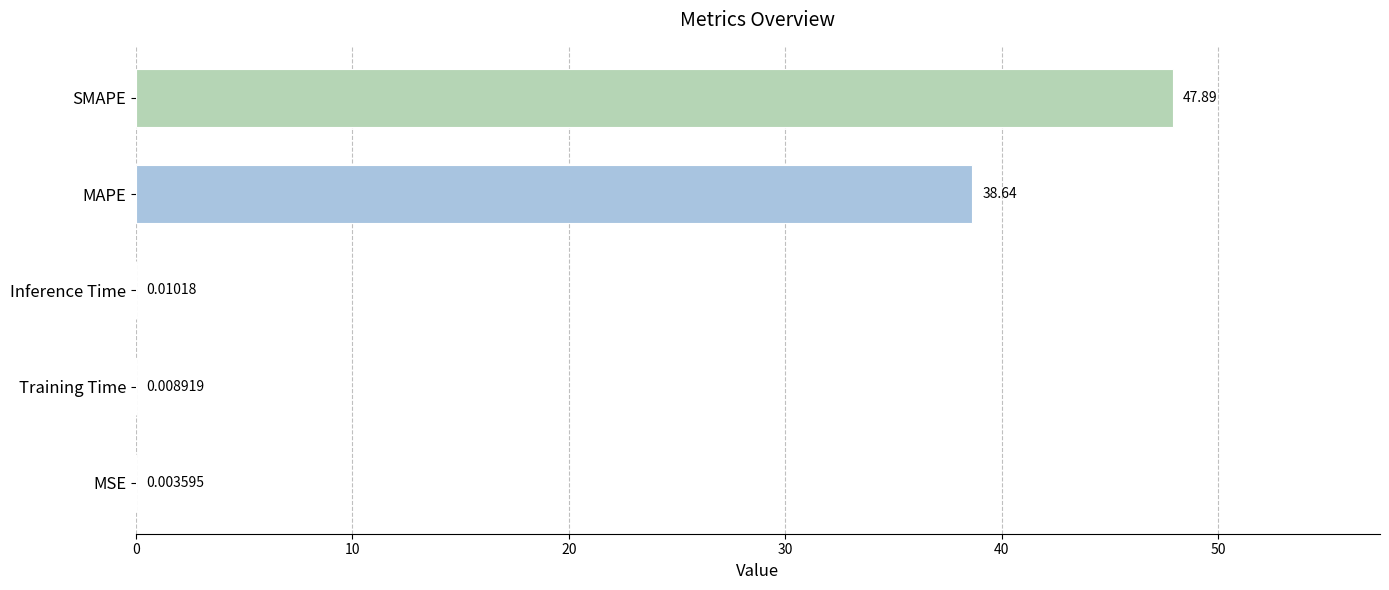

What is the average value?

17.3